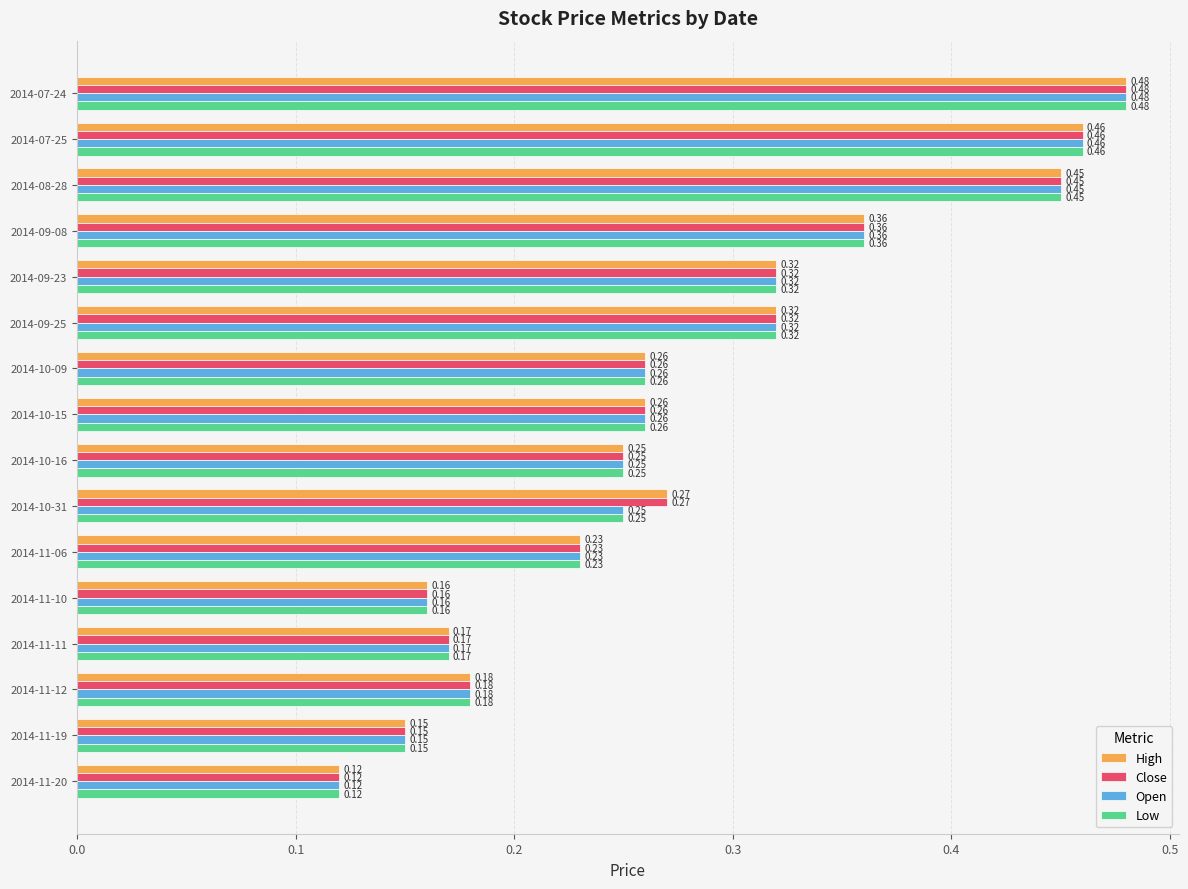

What is the sum of all Close values?

4.4